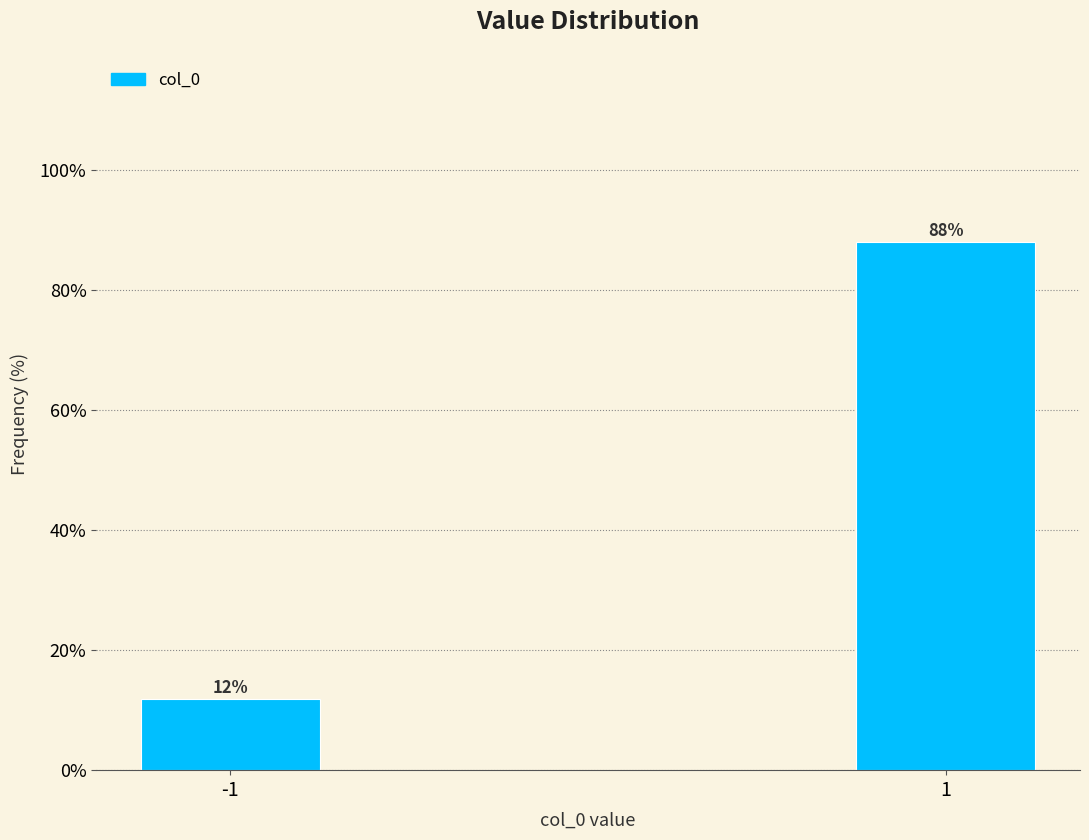

Rank the categories by value from highest to lowest.

1, -1